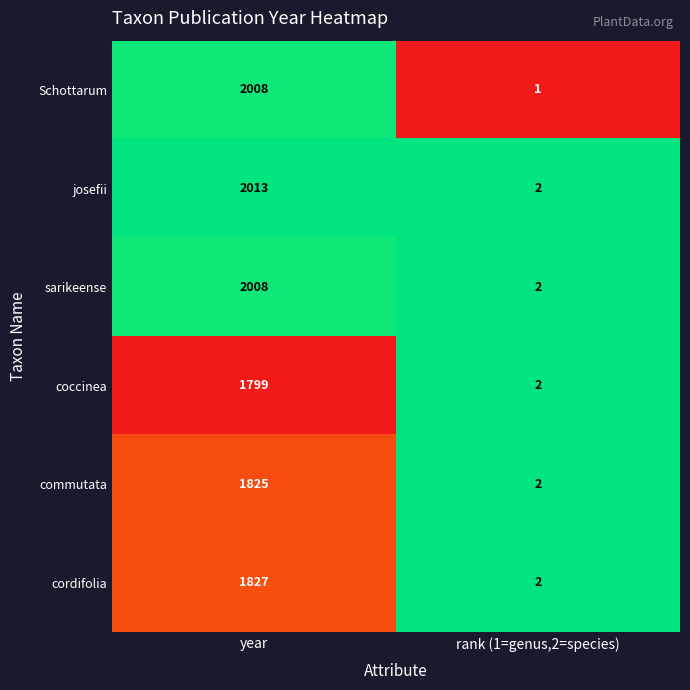

What is the spread (max minus min) of values at year?

214